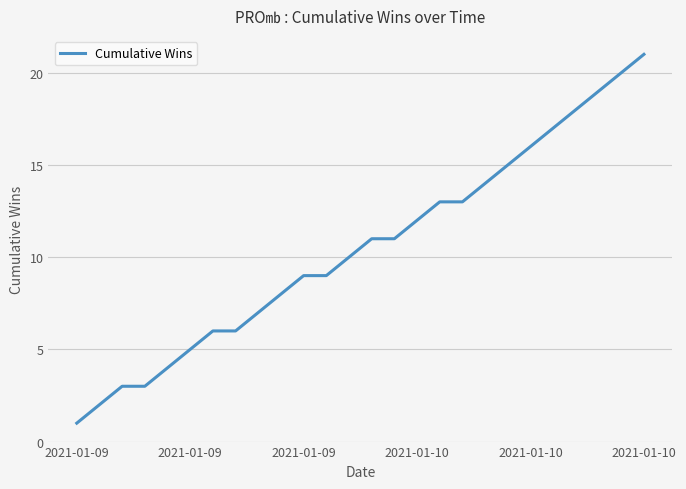

What is the maximum value shown in the chart?

21